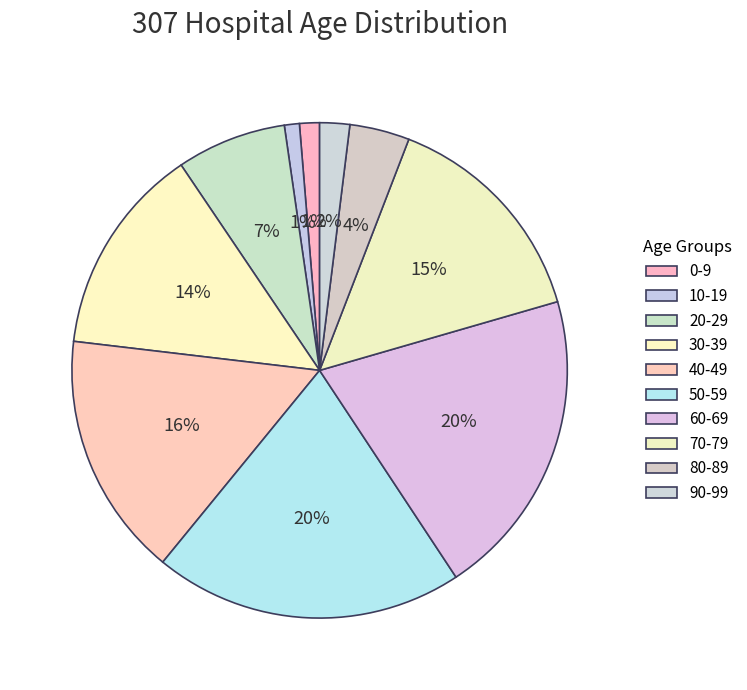

How many slices are in this pie chart?

10